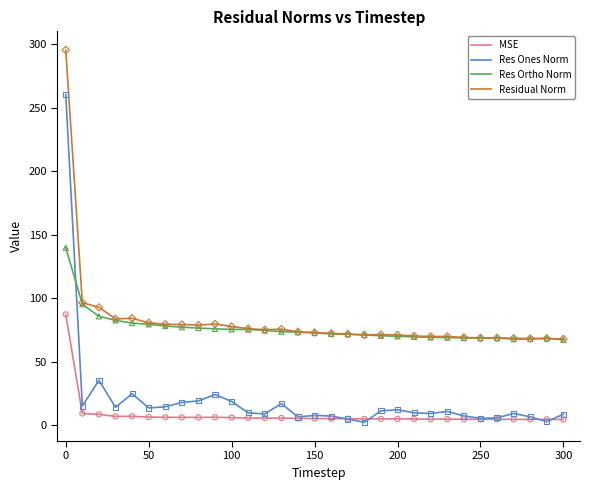

Which series has the largest range (max minus min)?

Res Ones Norm